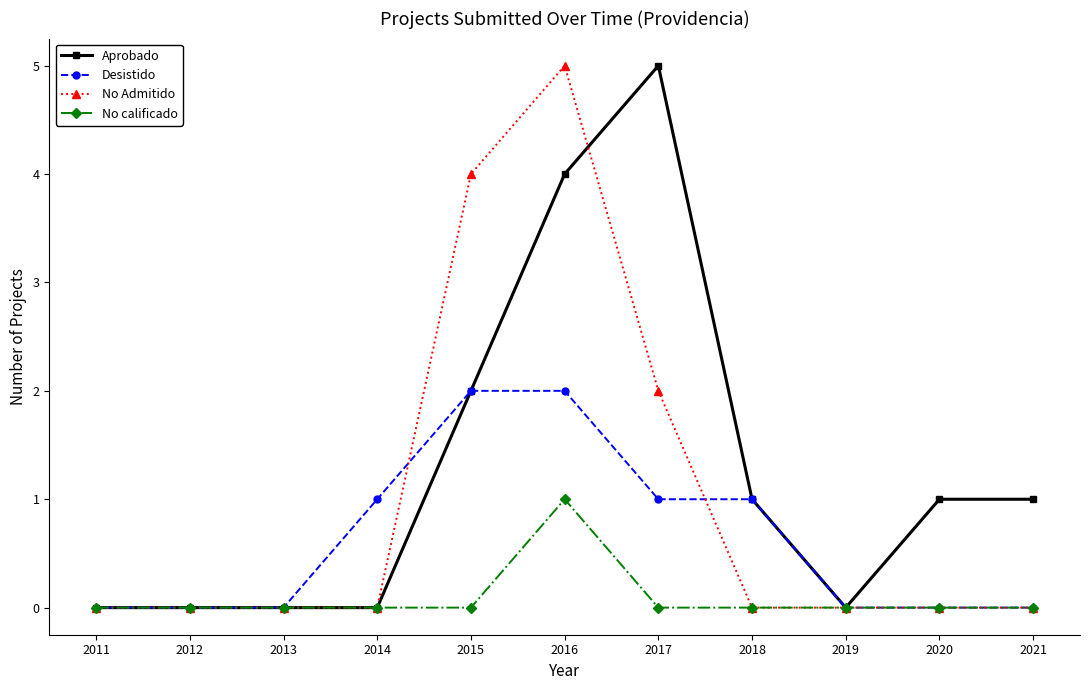

How many lines are shown in the chart?

4